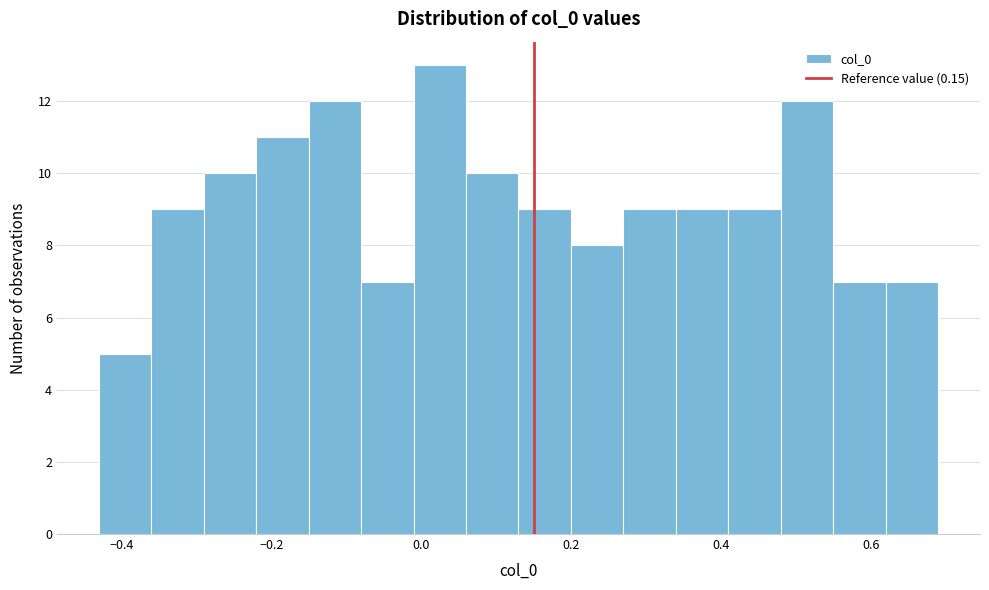

Read against the x-axis, roughly where is the centre of the tallest bar?

0.02